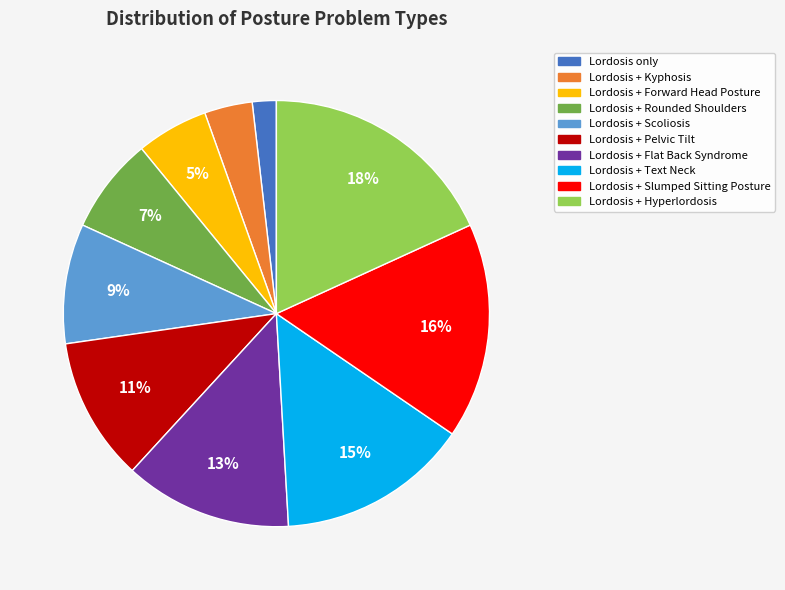

How many segments does this pie chart have?

10